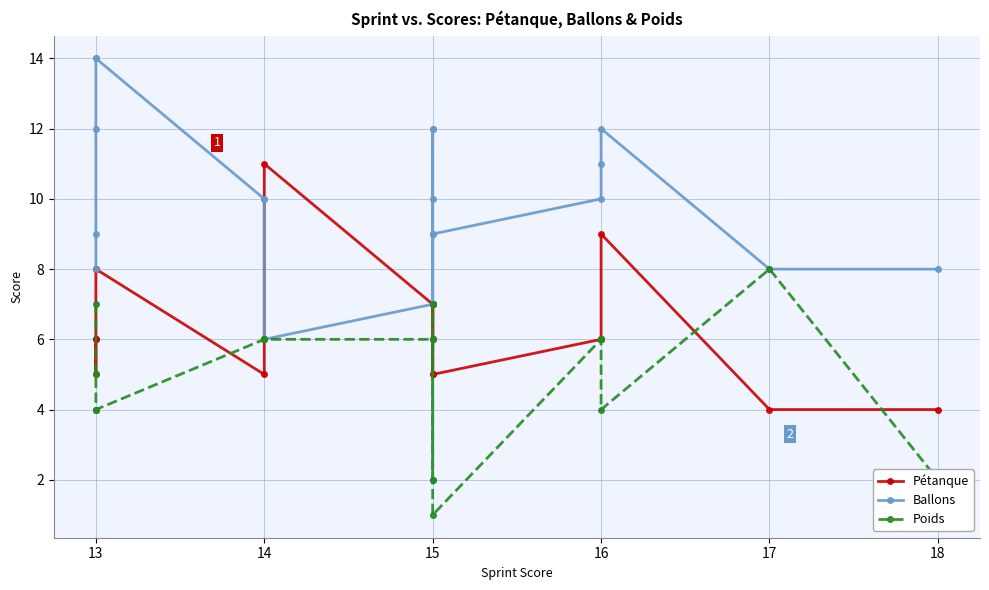

What is the difference between the maximum and minimum values in the Ballons series?

8